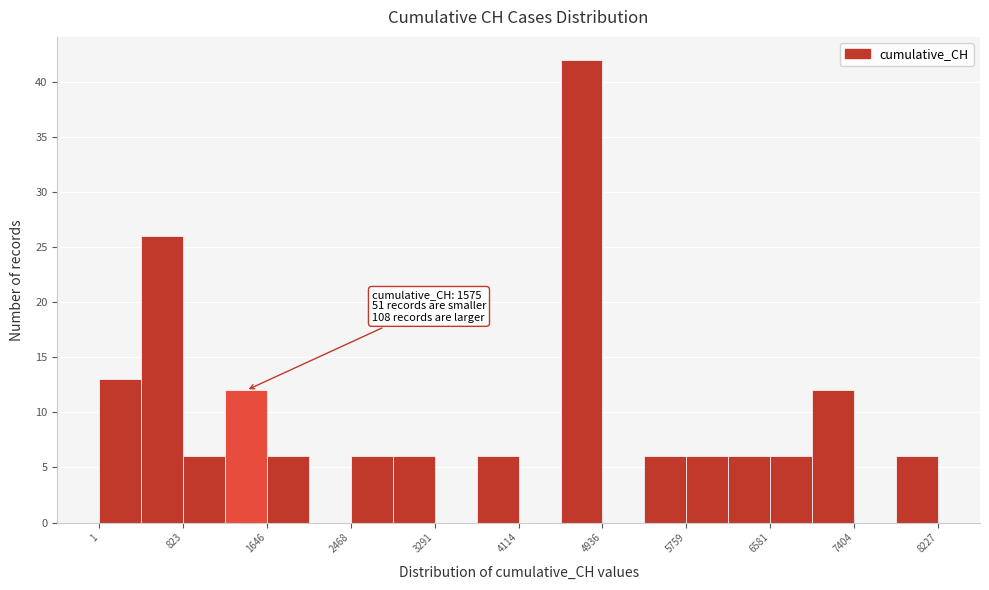

Which range on the x-axis has the tallest bar?

4500 to 4900